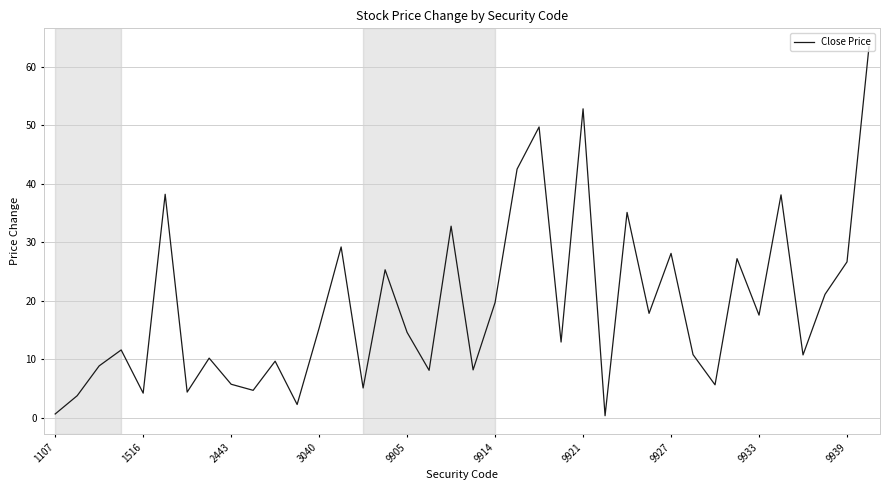

What is the value of the 21st point from the left?

19.7